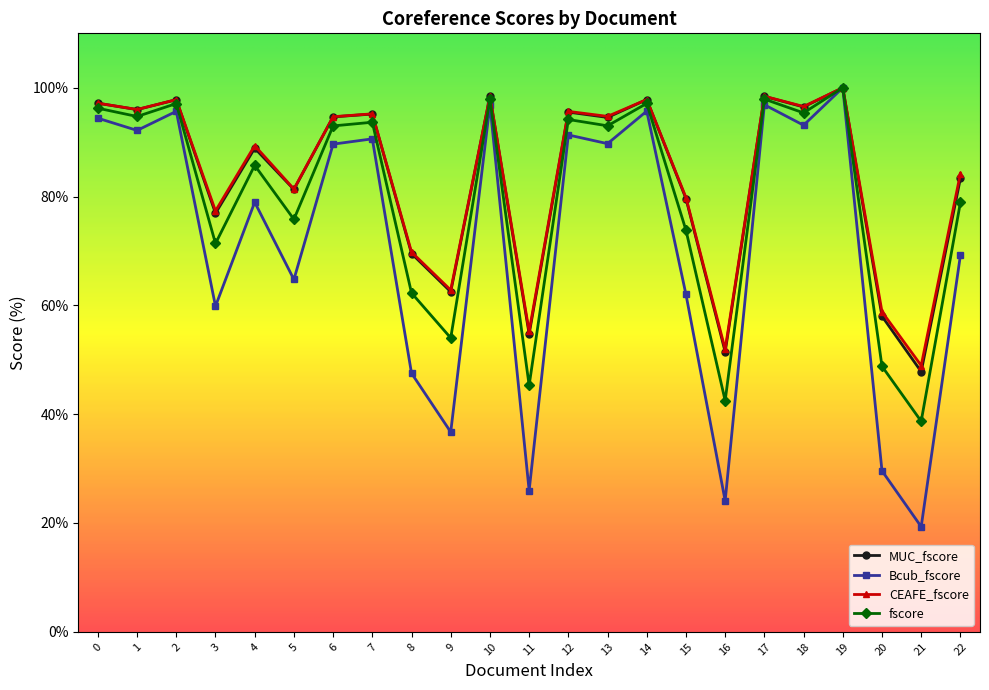

Which series has the widest spread of values?

Bcub_fscore